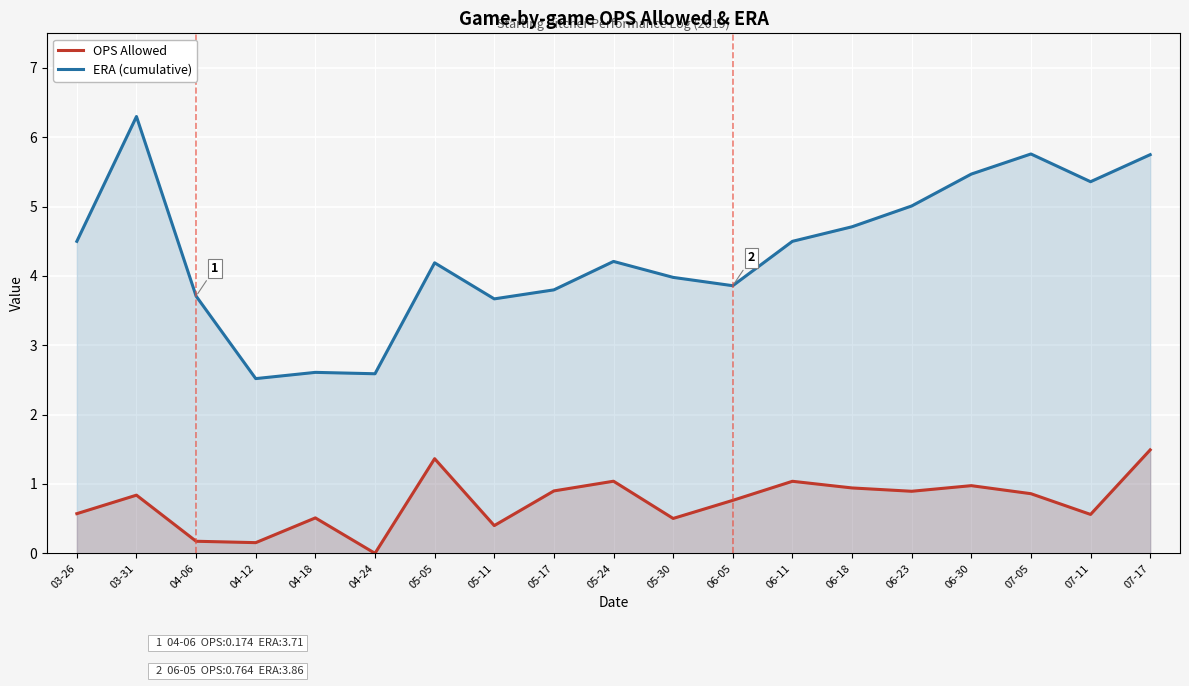

True or false: ERA (cumulative) and OPS Allowed cross at least once.

False